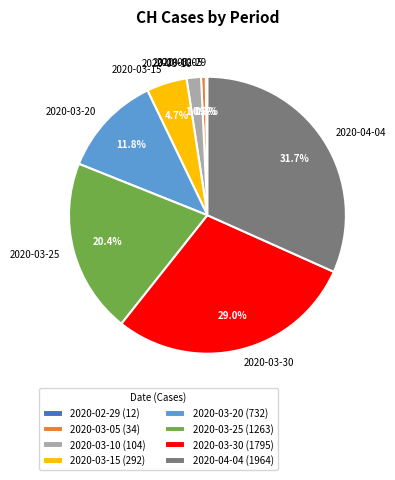

Between 2020-03-15 and 2020-03-05, which is larger?

2020-03-15